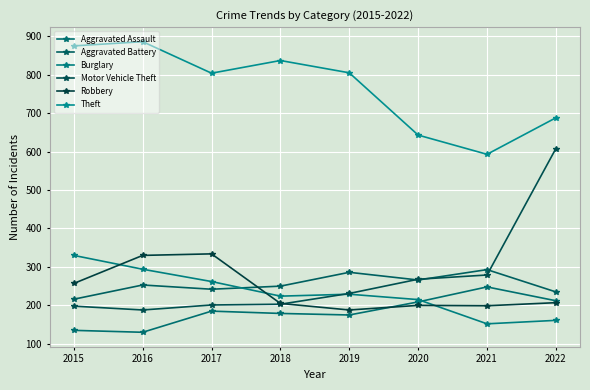

How many intersections are there between Motor Vehicle Theft and Aggravated Battery?

3